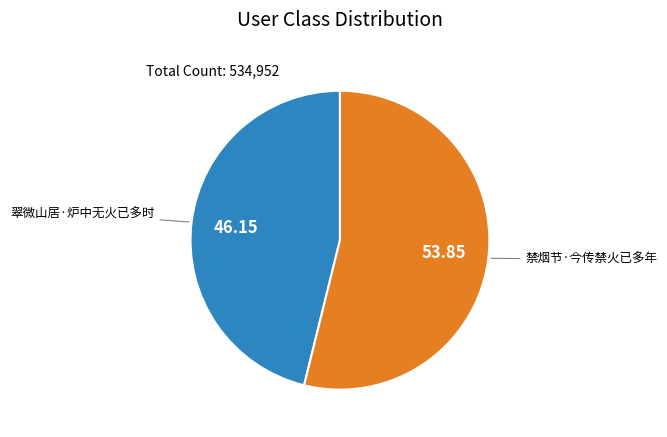

How many segments does this pie chart have?

2